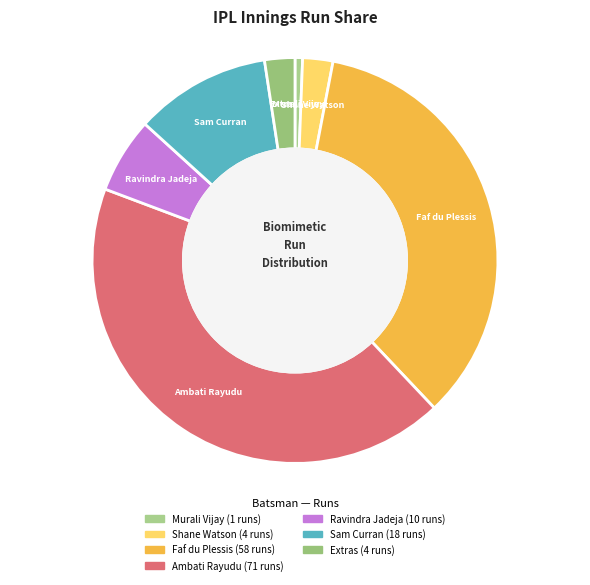

What is the ratio of the value at Ambati Rayudu to the value at Shane Watson?

17.8